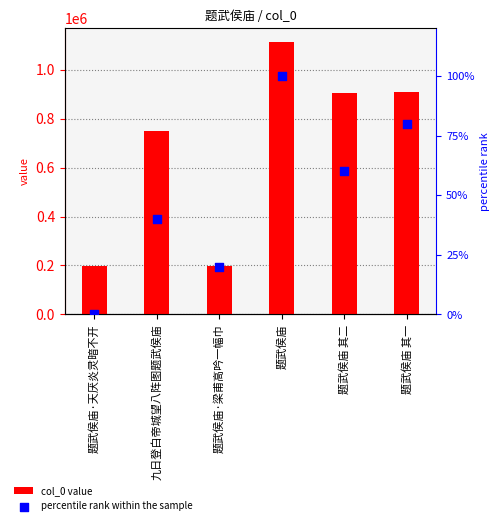

Which series contains the lowest Y value?

percentile rank within the sample